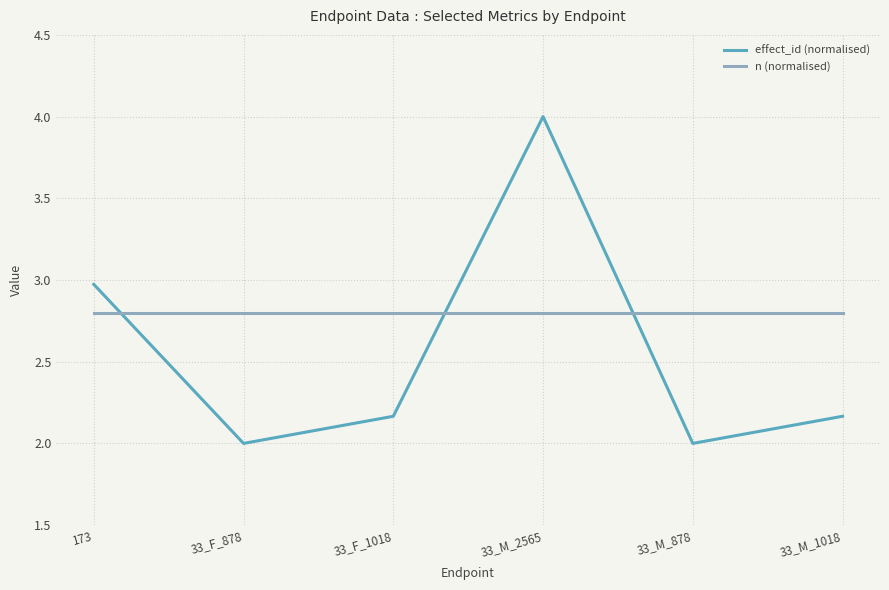

What is the difference between the highest and lowest values at 33_F_878?

0.8